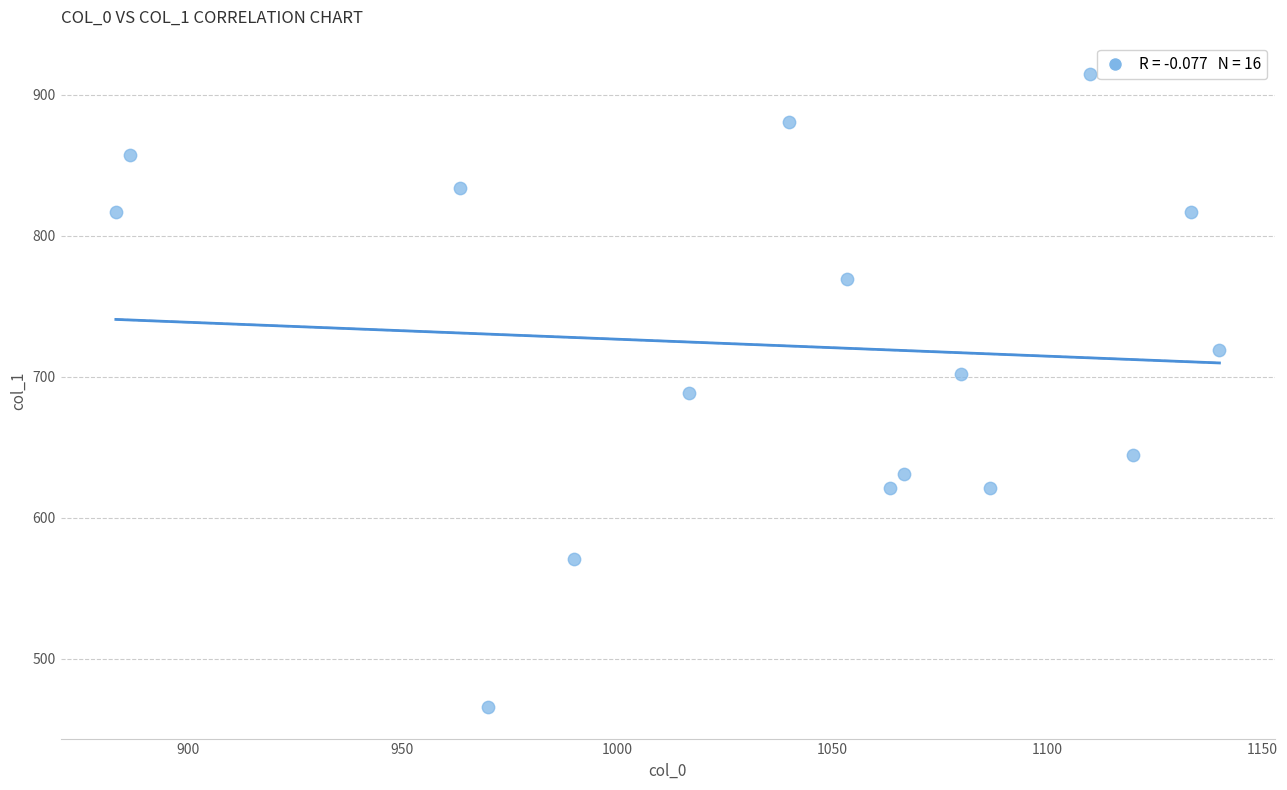

What is the range of X values (max minus min)?

256.7